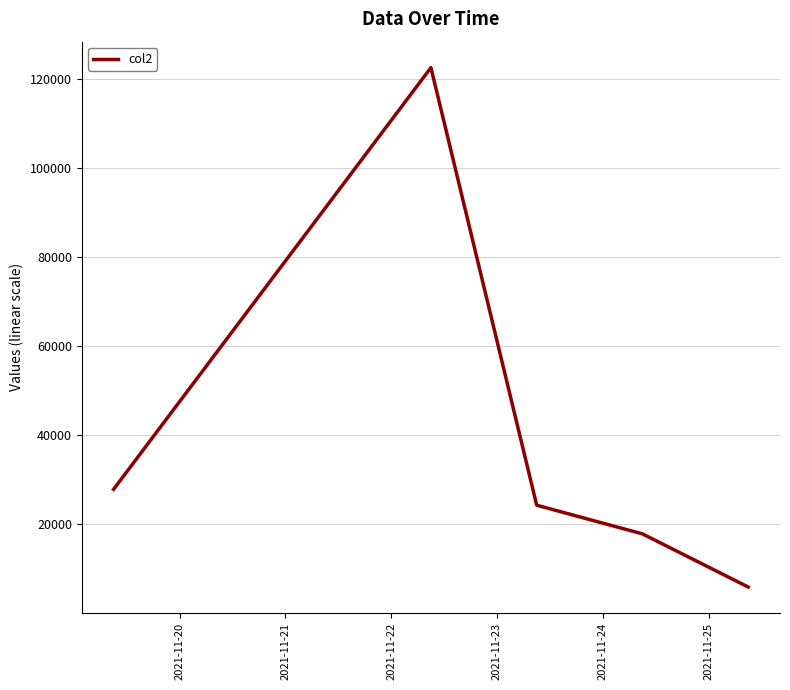

What is the difference between the maximum and second lowest values?

104661